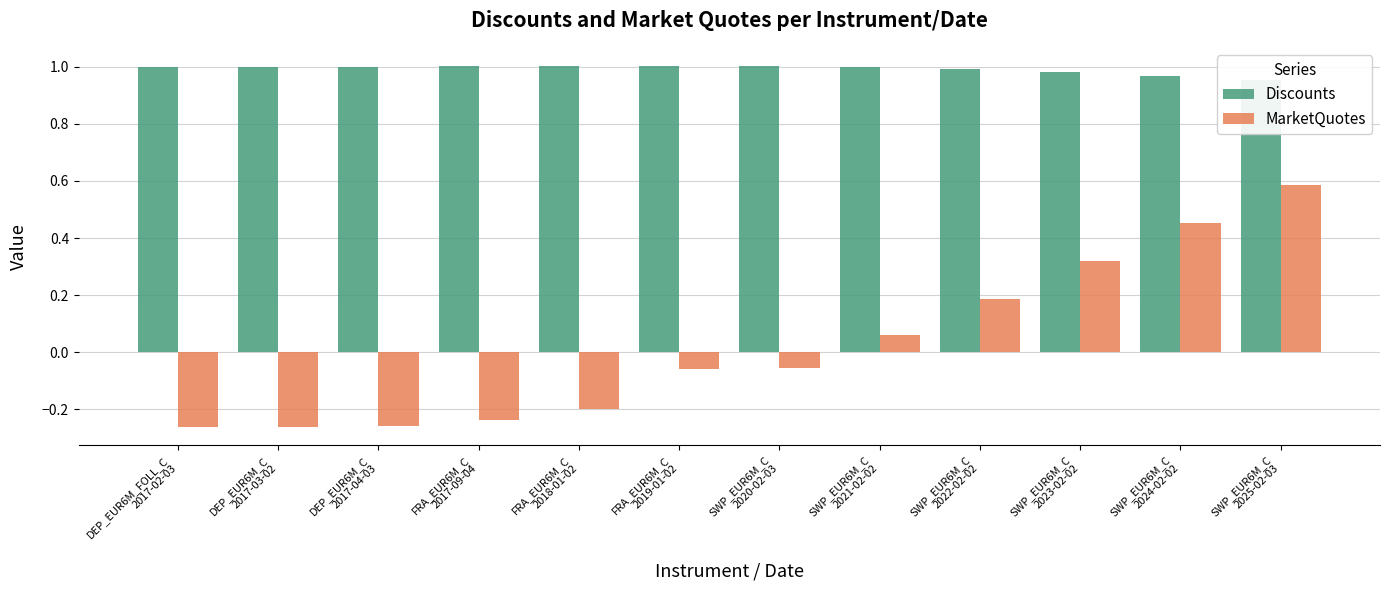

What is the highest value of the Discounts series?

1.0